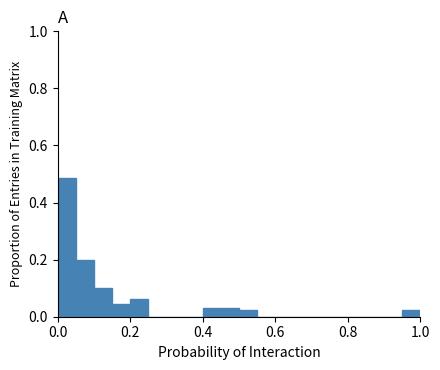

Around what value on the x-axis is the tallest bar? Give the approximate position of its centre, as read against the axis.

0.02